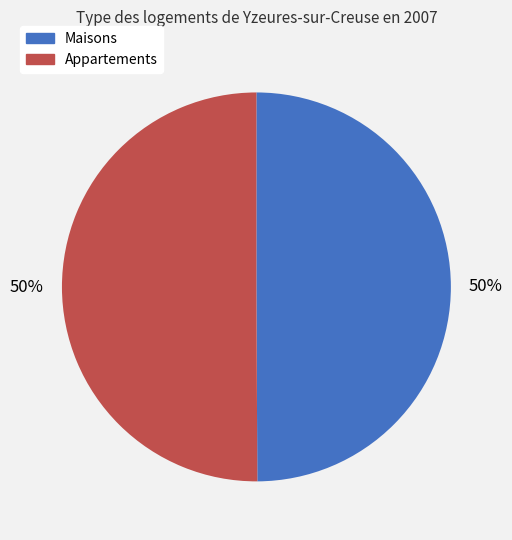

To the nearest percent, what is the average slice percentage?

50%